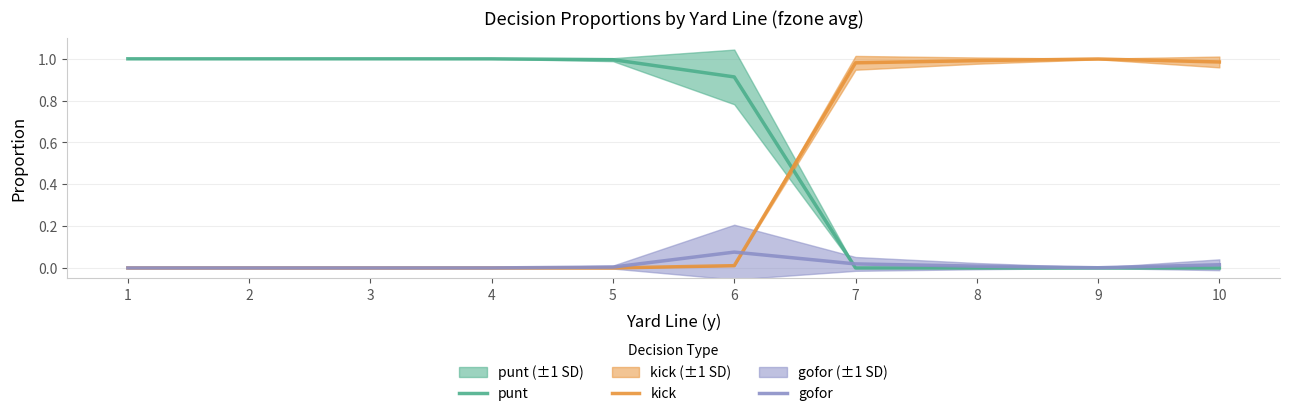

Is this an area chart (filled region under the line)?

No